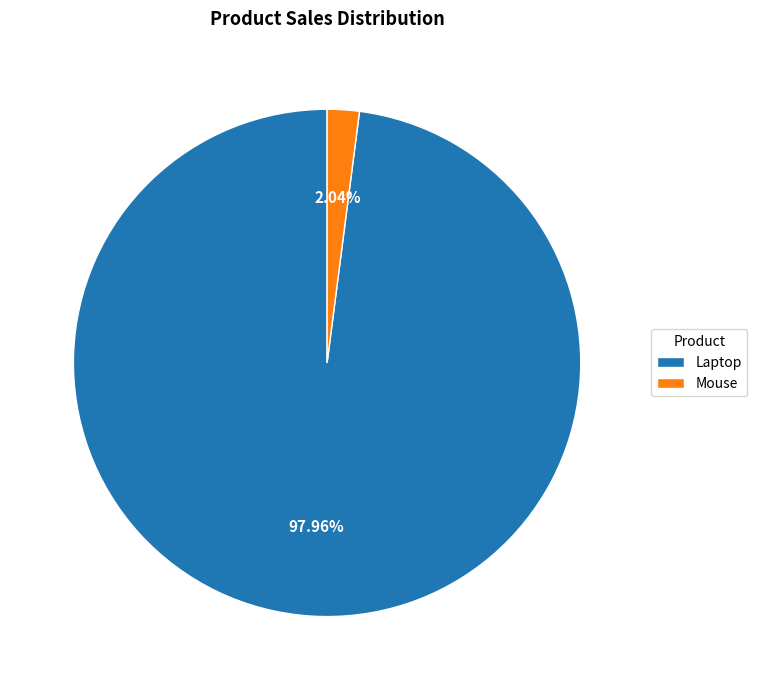

What percentage is the Laptop slice, to the nearest percent?

98%